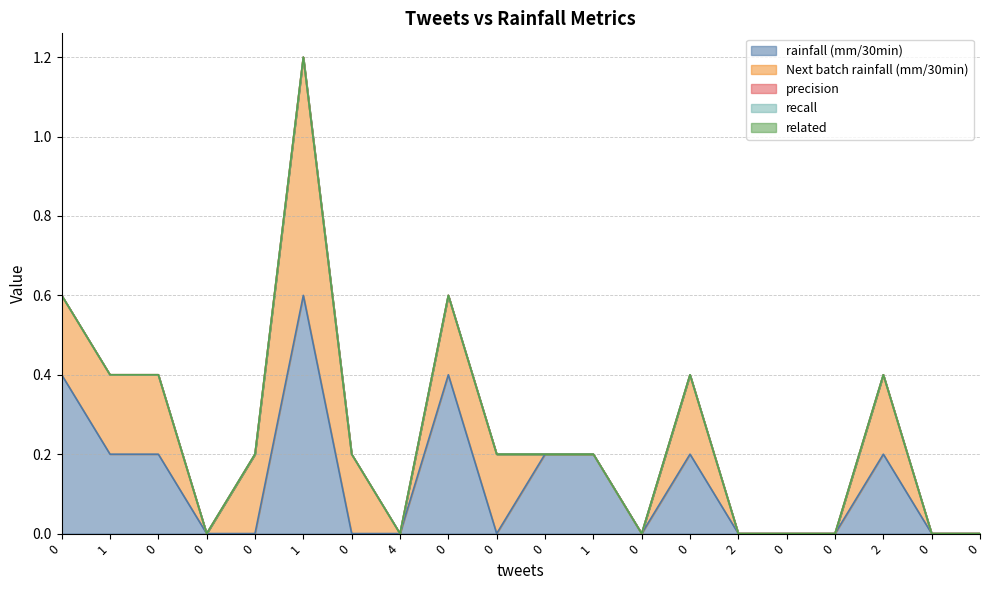

Which series has the largest total across all categories?

rainfall (mm/30min)